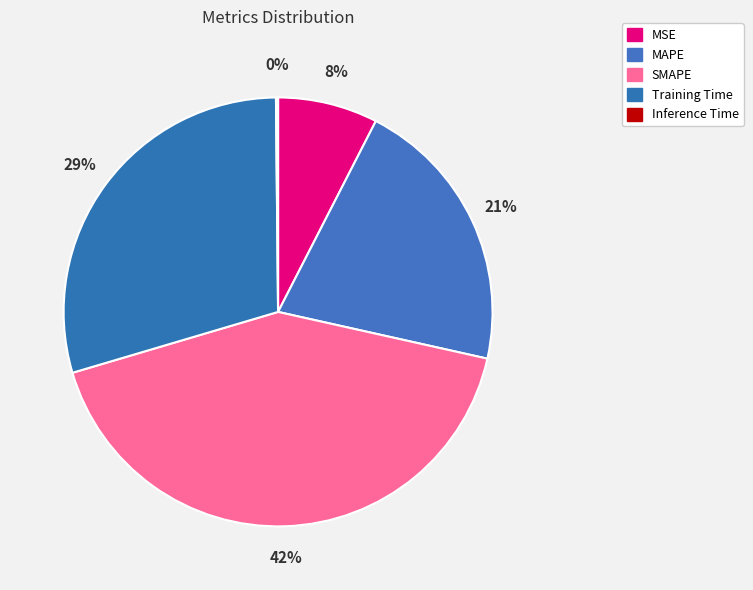

To the nearest percent, what is the difference between the Training Time and Inference Time slice percentages?

29%